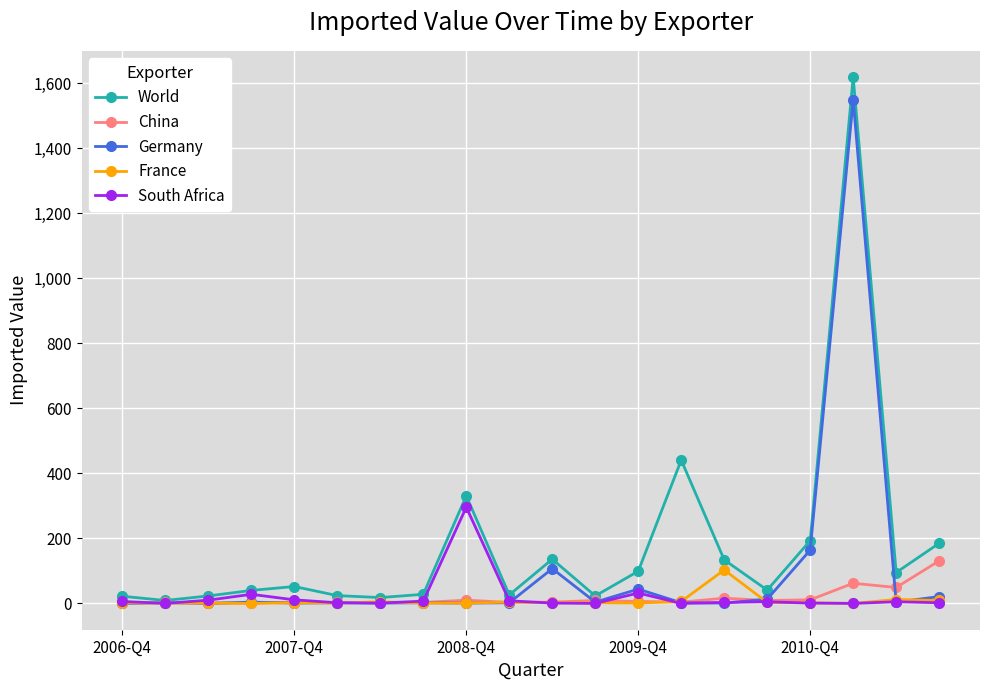

What is the maximum value for China?

131